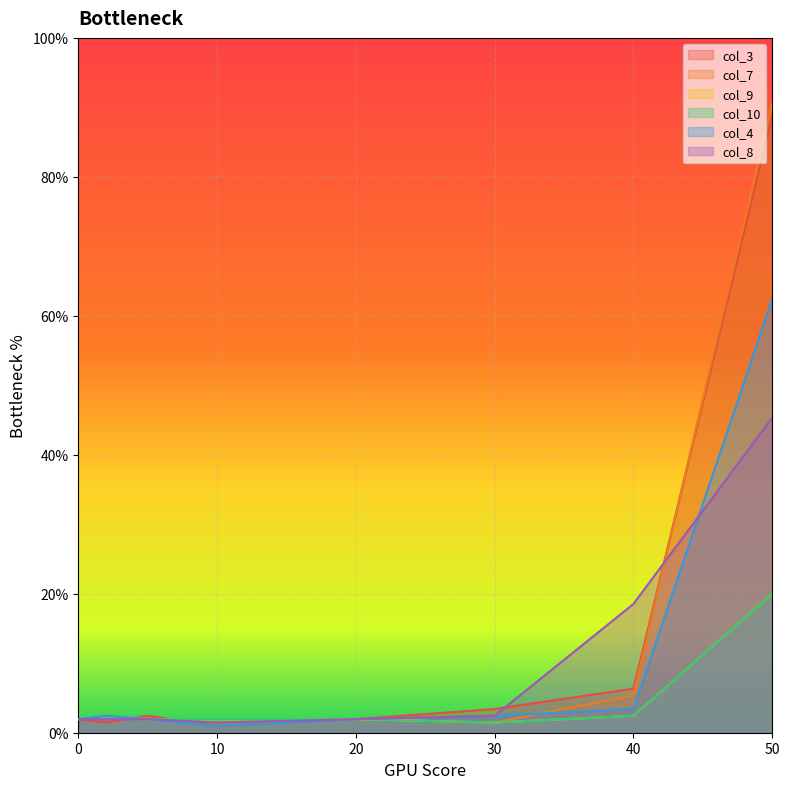

Is it true that col_3 equals 2.4 at 5?

True